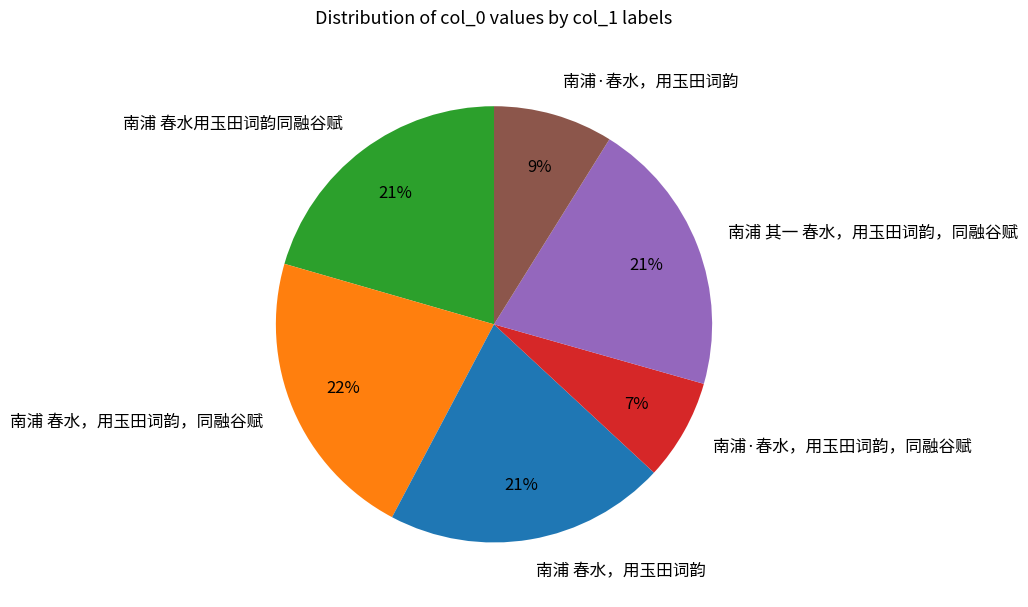

What is the smallest slice in the pie chart?

南浦·春水，用玉田词韵，同融谷赋